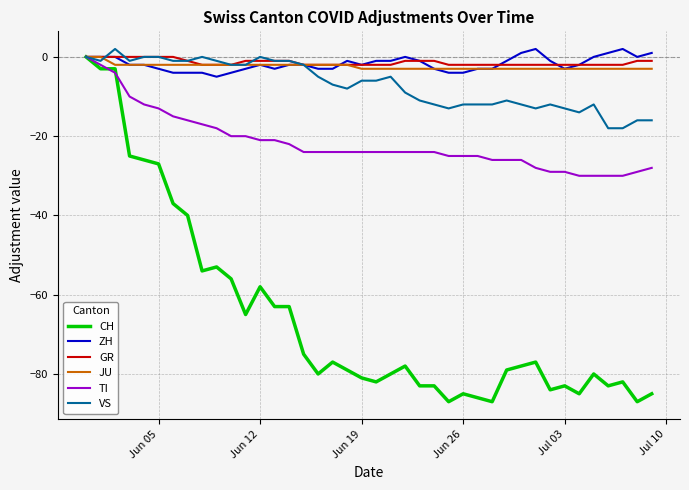

What is the lowest value of the JU series?

-3